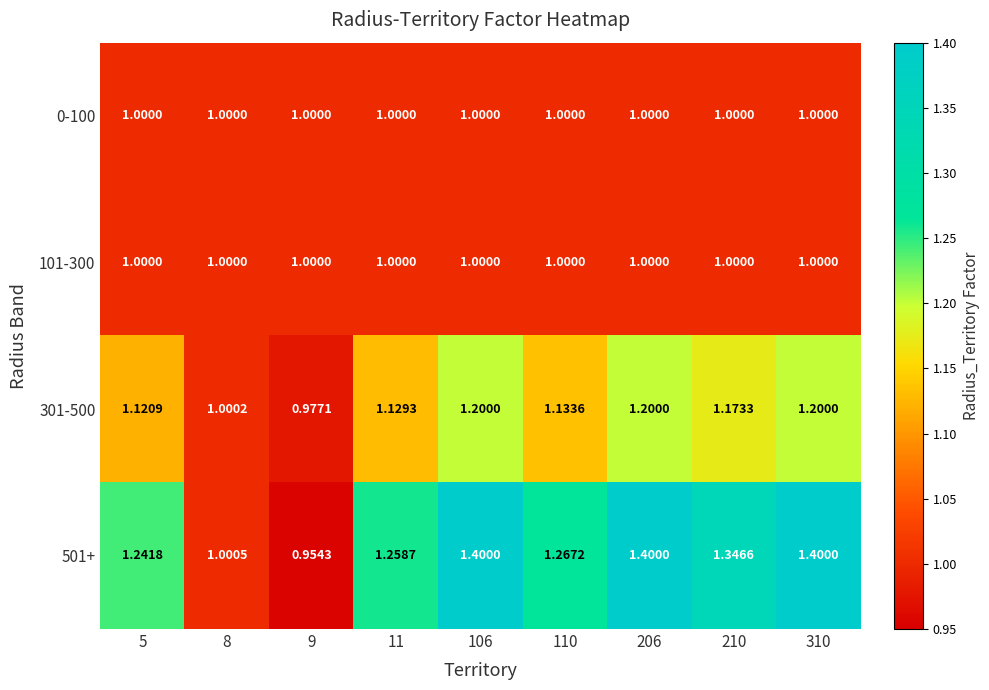

How many values in the 301-500 series are below 1?

1